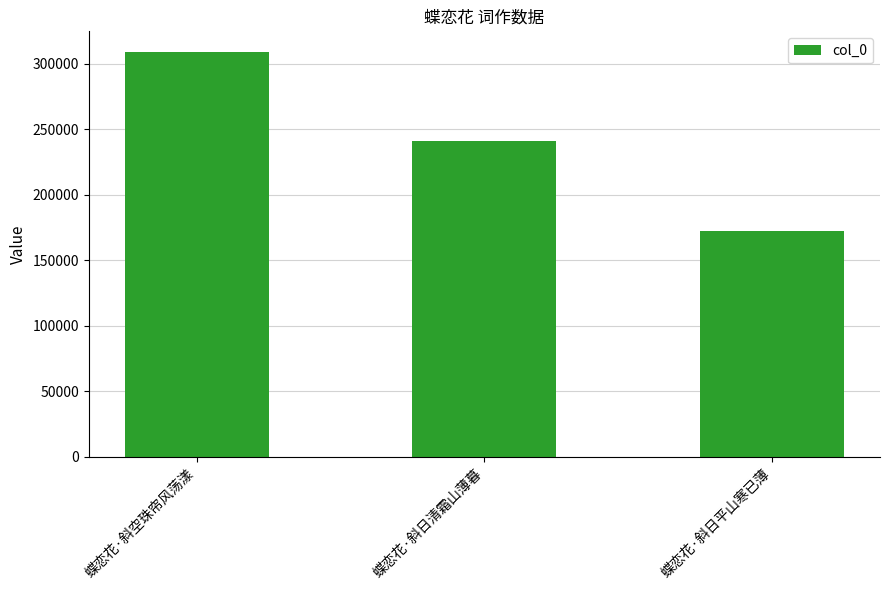

At which label does the data first exceed 240856?

蝶恋花·斜空珠帘风荡漾